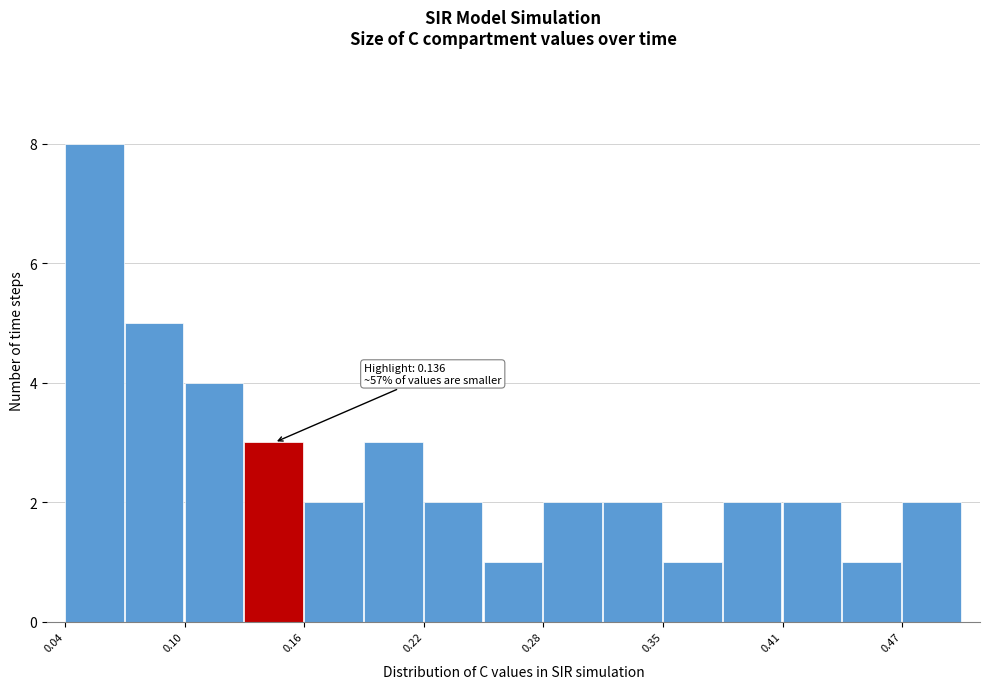

Around what value on the x-axis is the tallest bar? Give the approximate position of its centre, as read against the axis.

0.05